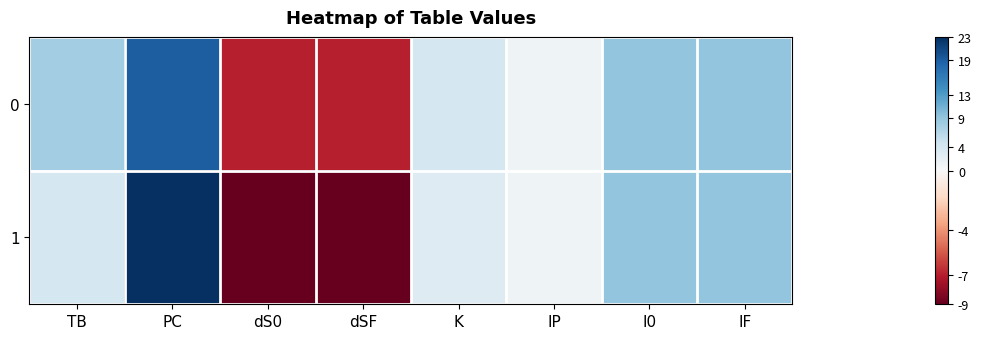

Reading left to right, list all the values displayed in this chart.

0: TB=8	PC=19	dS0=-7	dSF=-7	K=4	IP=1	I0=9	IF=9
1: TB=4	PC=23	dS0=-9	dSF=-9	K=3	IP=1	I0=9	IF=9